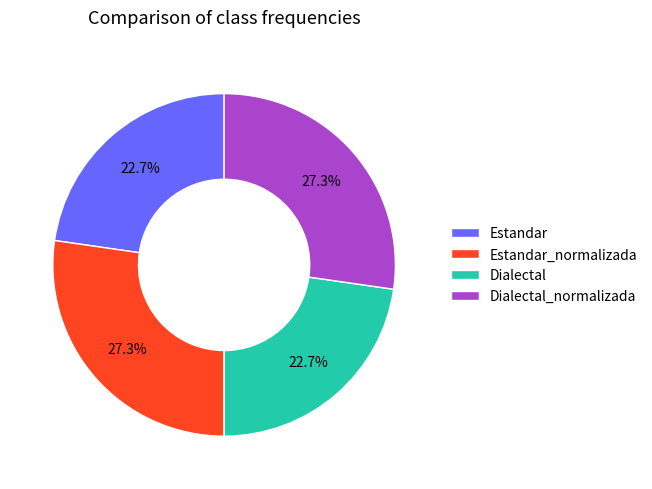

What percentage is the Estandar_normalizada slice, to the nearest percent?

27%